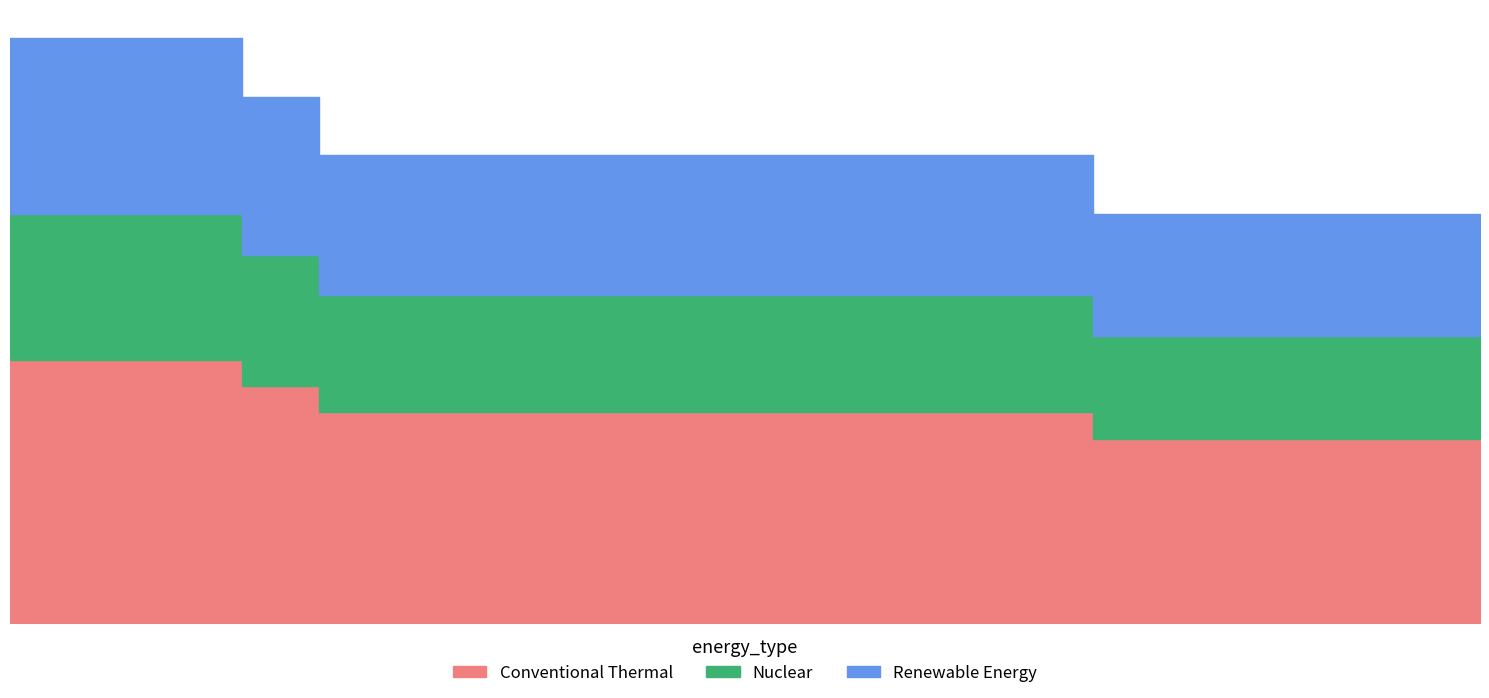

What is the sum of all values?

322